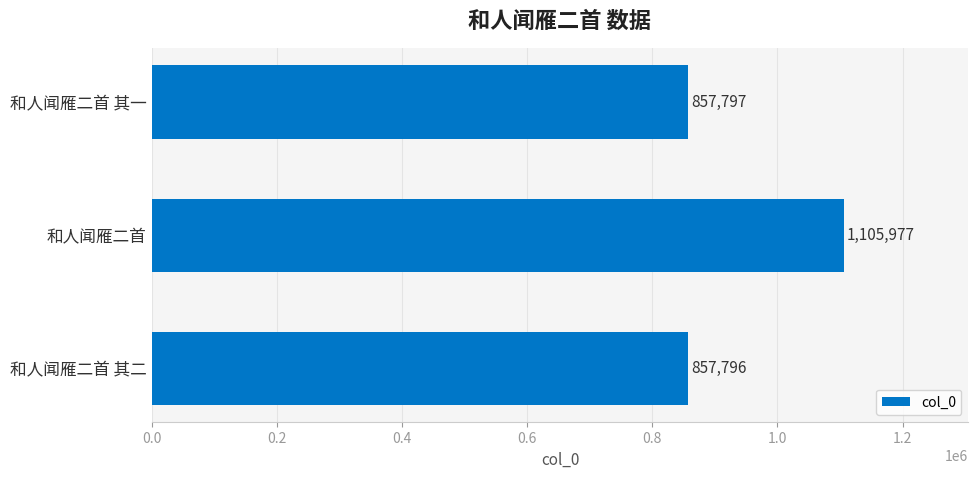

At which category does the chart reach its peak across all series?

和人闻雁二首